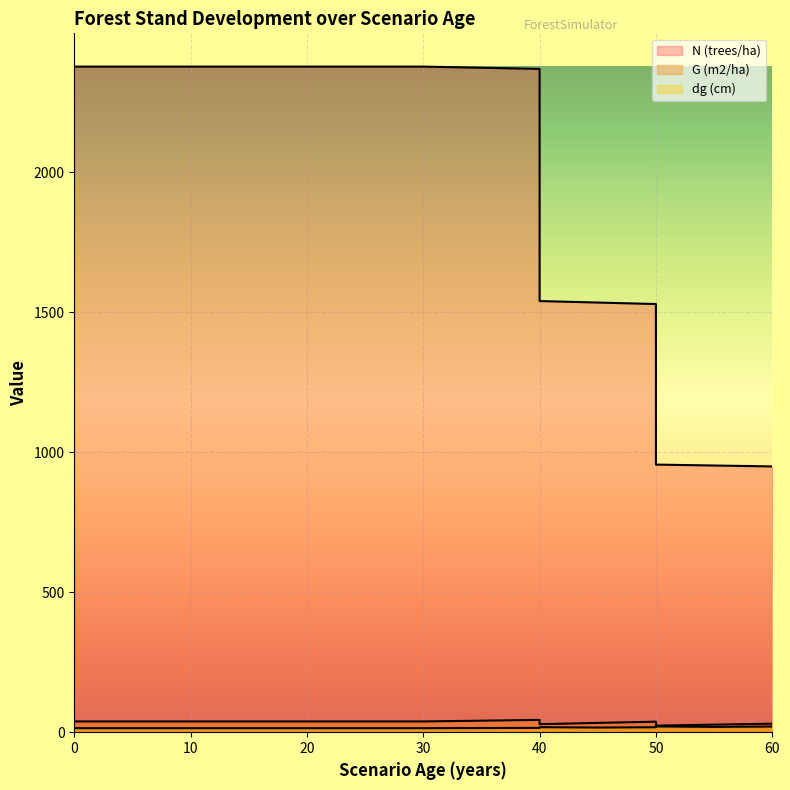

Reading left to right, list all the values displayed in this chart.

N (trees/ha): 0=2376.7	5=2376.7	10=2376.7	15=2376.7	20=2376.7	20=2376.7	25=2376.7	30=2376.7	30=2376.7	40=2368.5	40=1539.5	45=1534.2	50=1529.0	50=955.6	55=952.3	60=949.0
G (m2/ha): 0=38.4	5=38.4	10=38.4	15=38.4	20=38.4	20=38.4	25=38.4	30=38.4	30=38.4	40=43.9	40=28.5	45=33.2	50=37.5	50=23.4	55=27.0	60=30.4
dg (cm): 0=14.3	5=14.3	10=14.3	15=14.3	20=14.3	20=14.3	25=14.3	30=14.3	30=14.3	40=15.4	40=17.9	45=16.6	50=17.7	50=20.5	55=19.0	60=20.2